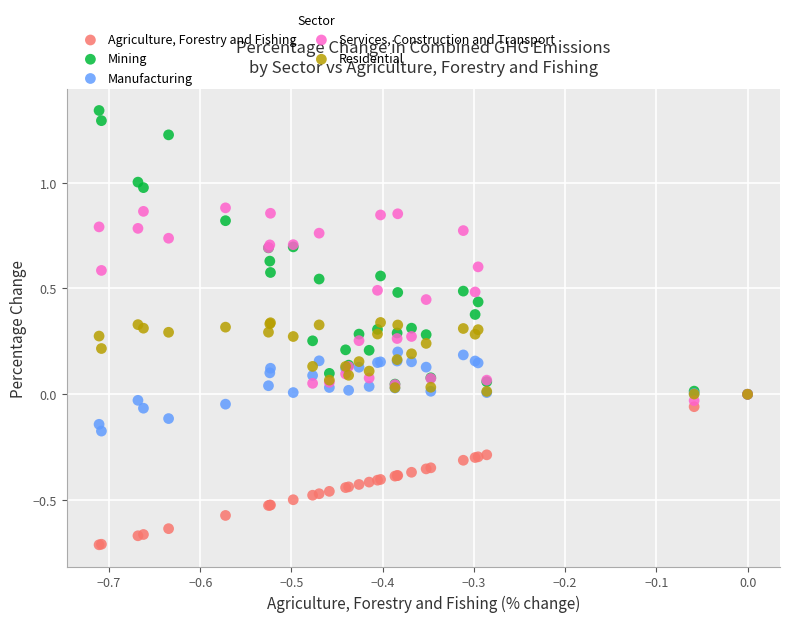

Which series contains the lowest Y value?

Agriculture, Forestry and Fishing